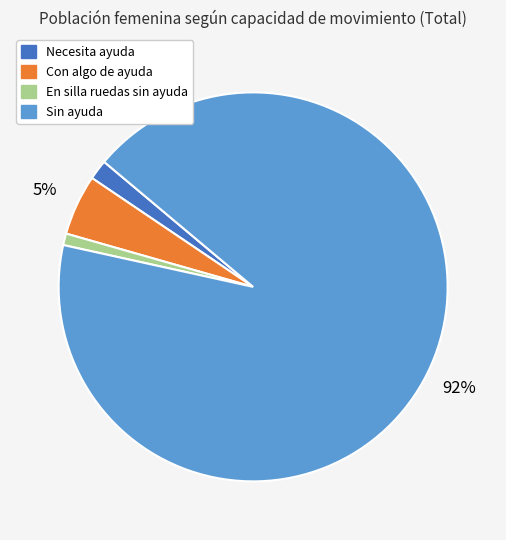

Is the sum of En silla ruedas sin ayuda and Sin ayuda greater than half?

Yes